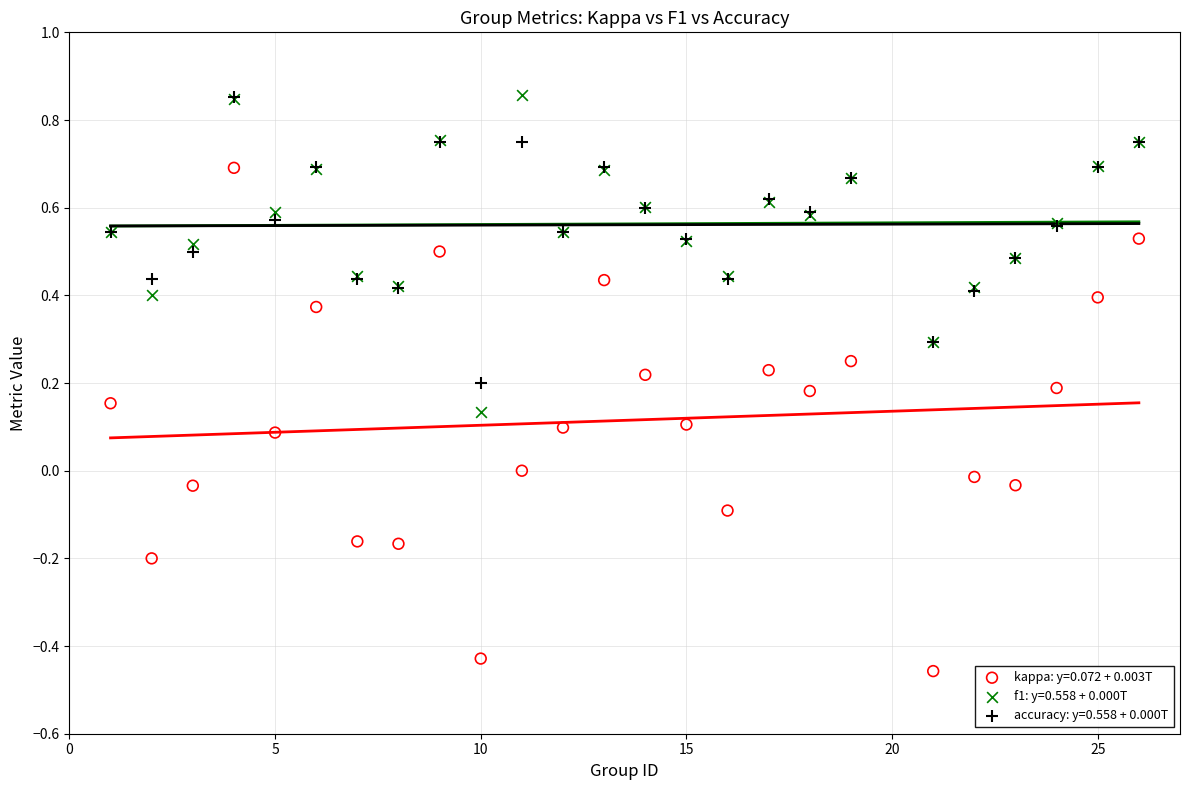

Which series has the widest spread of Y values?

kappa: y=0.072 + 0.003T